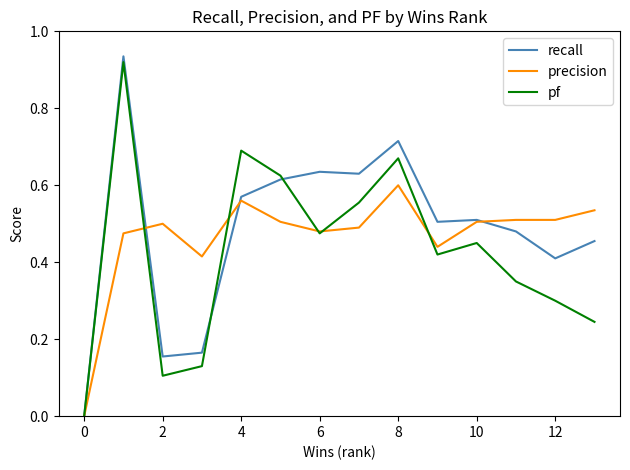

Which series has the widest spread of values?

recall